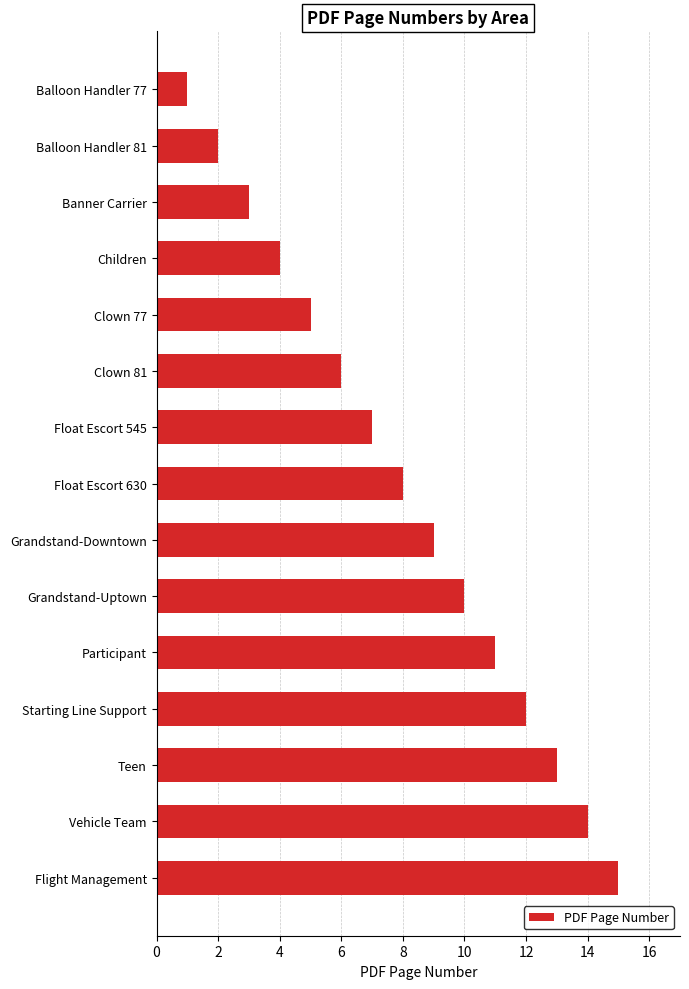

Does the chart contain stacked bars?

No